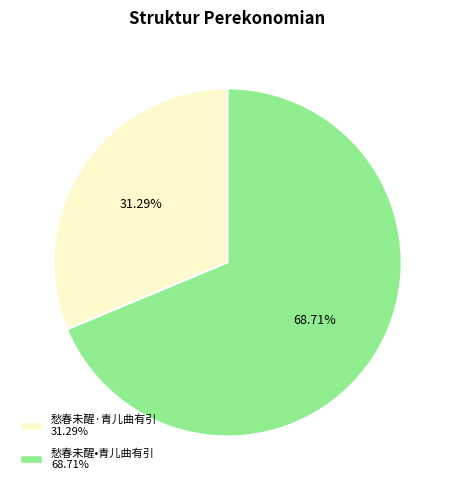

What percentage is the 愁春未醒·青儿曲有引 slice, to the nearest percent?

31%